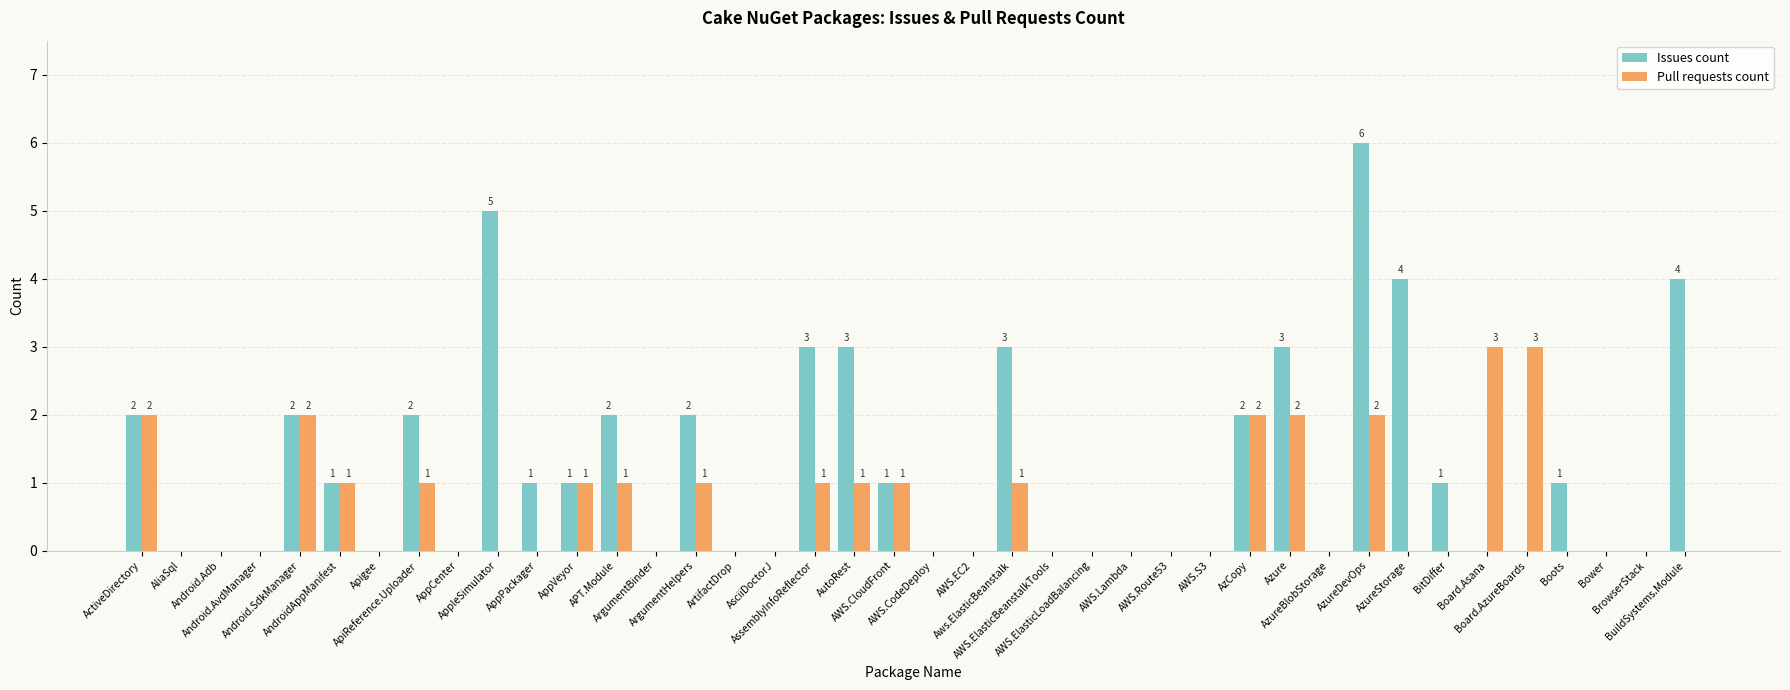

What is the sum of all Pull requests count values?

25